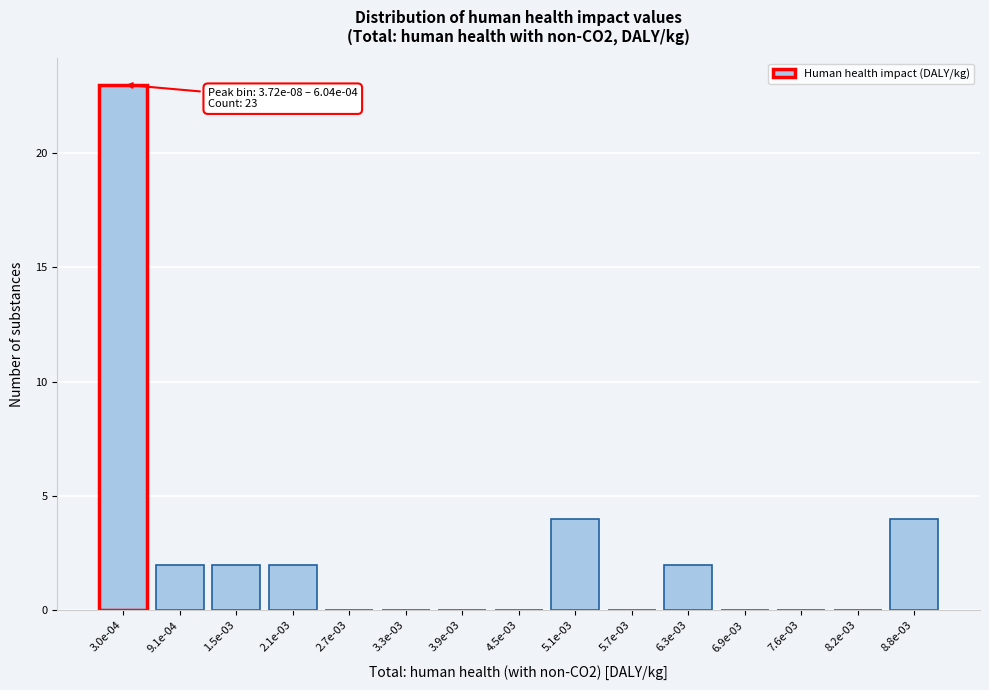

Reading right to left, what are all the values shown in this chart?

8.8e-03=4	8.2e-03=0	7.6e-03=0	6.9e-03=0	6.3e-03=2	5.7e-03=0	5.1e-03=4	4.5e-03=0	3.9e-03=0	3.3e-03=0	2.7e-03=0	2.1e-03=2	1.5e-03=2	9.1e-04=2	3.0e-04=23